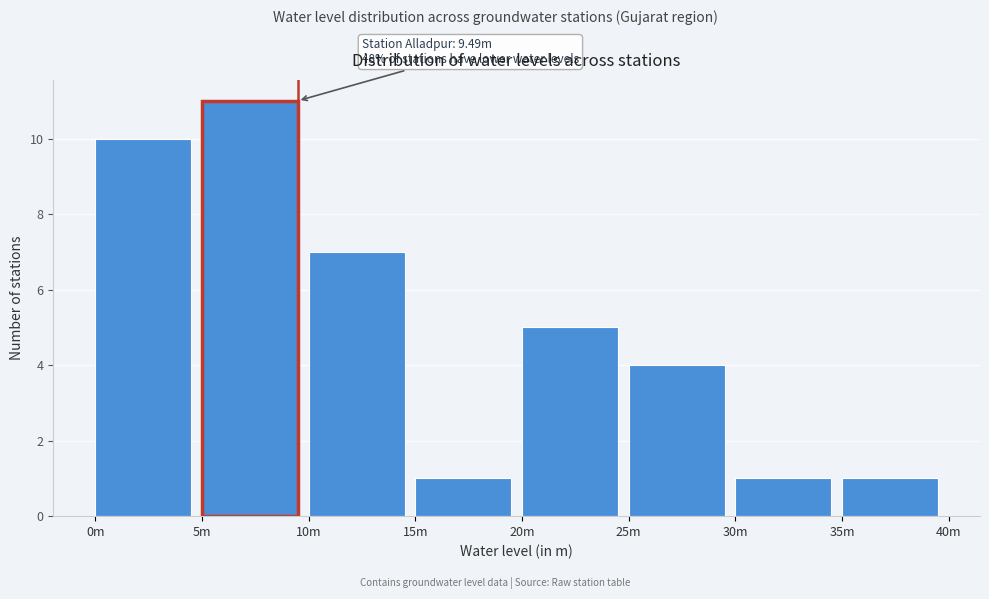

Reading right to left, what are all the values shown in this chart?

1	1	4	5	1	7	11	10